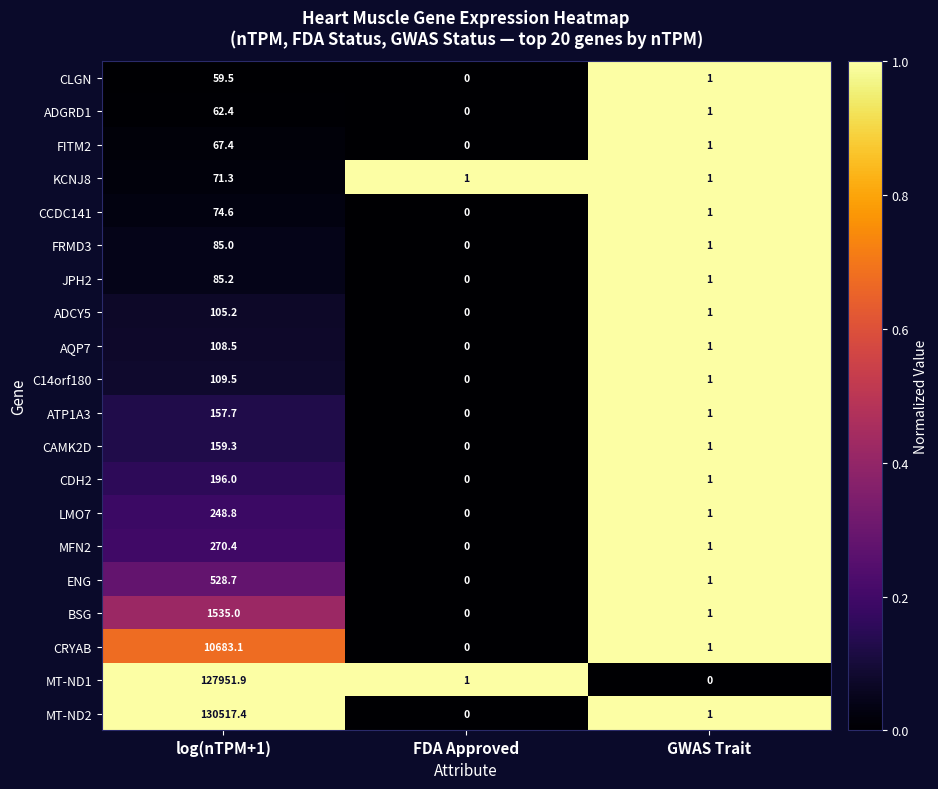

At which label is LMO7 closest to 124?

GWAS Trait